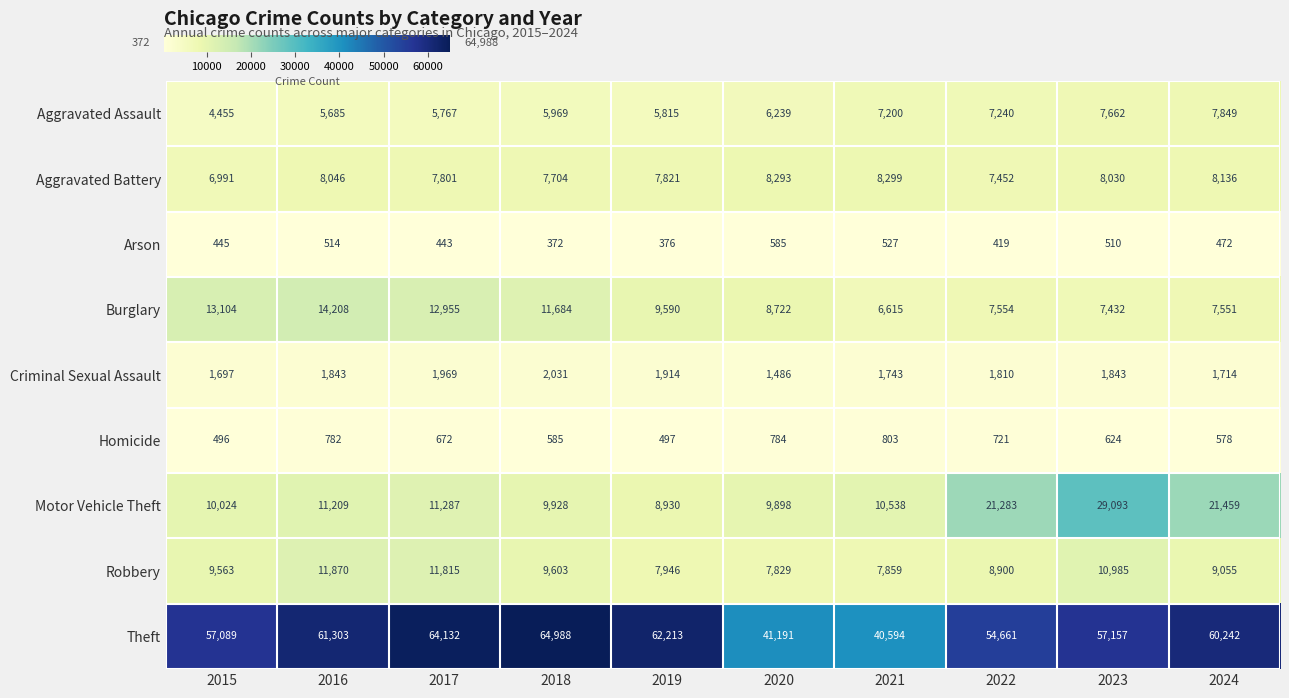

Count the number of data series in this chart.

9